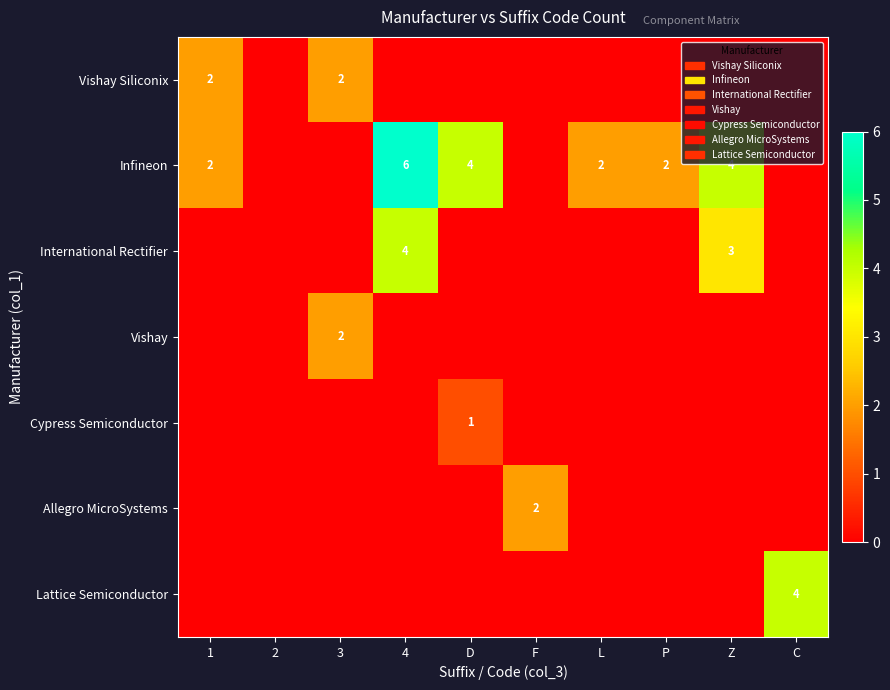

Is it true that Vishay equals 0 at 4?

True